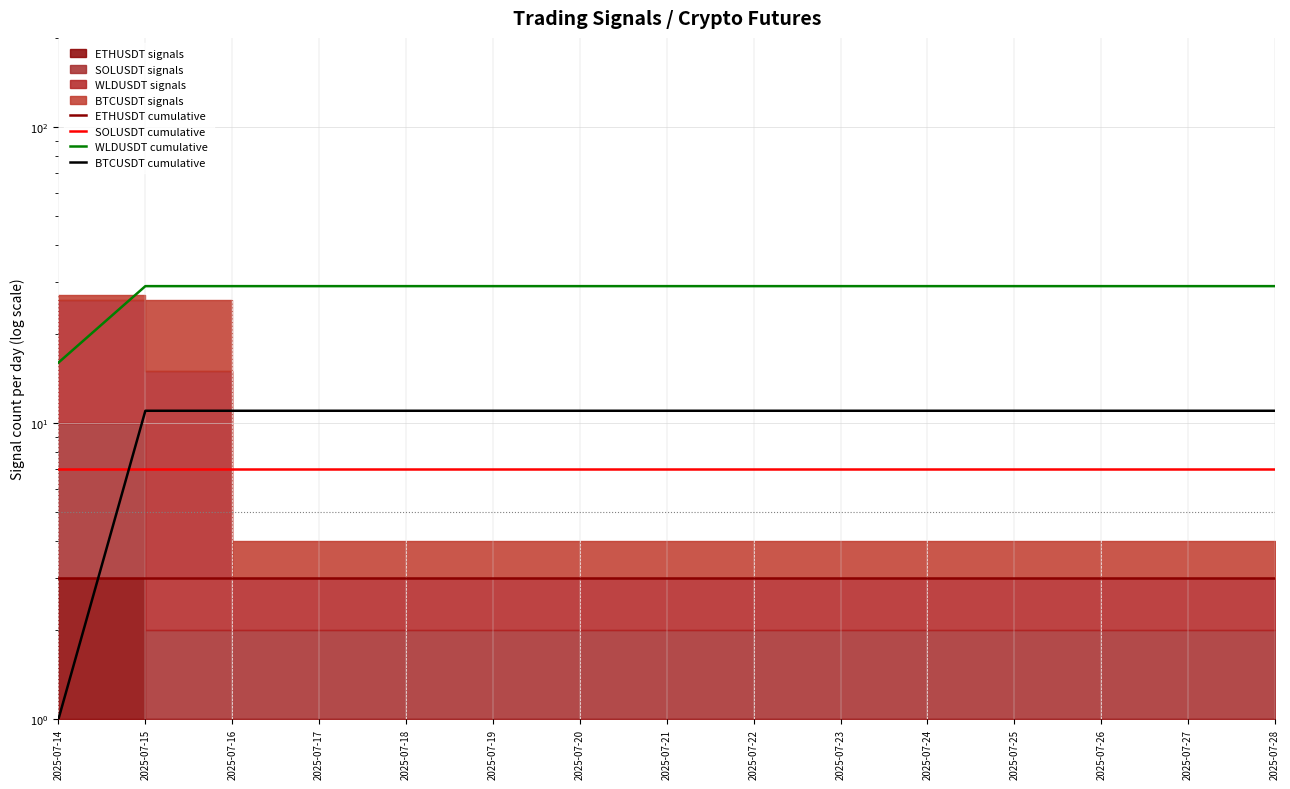

What is the difference between the highest and lowest values at 2025-07-23?

26